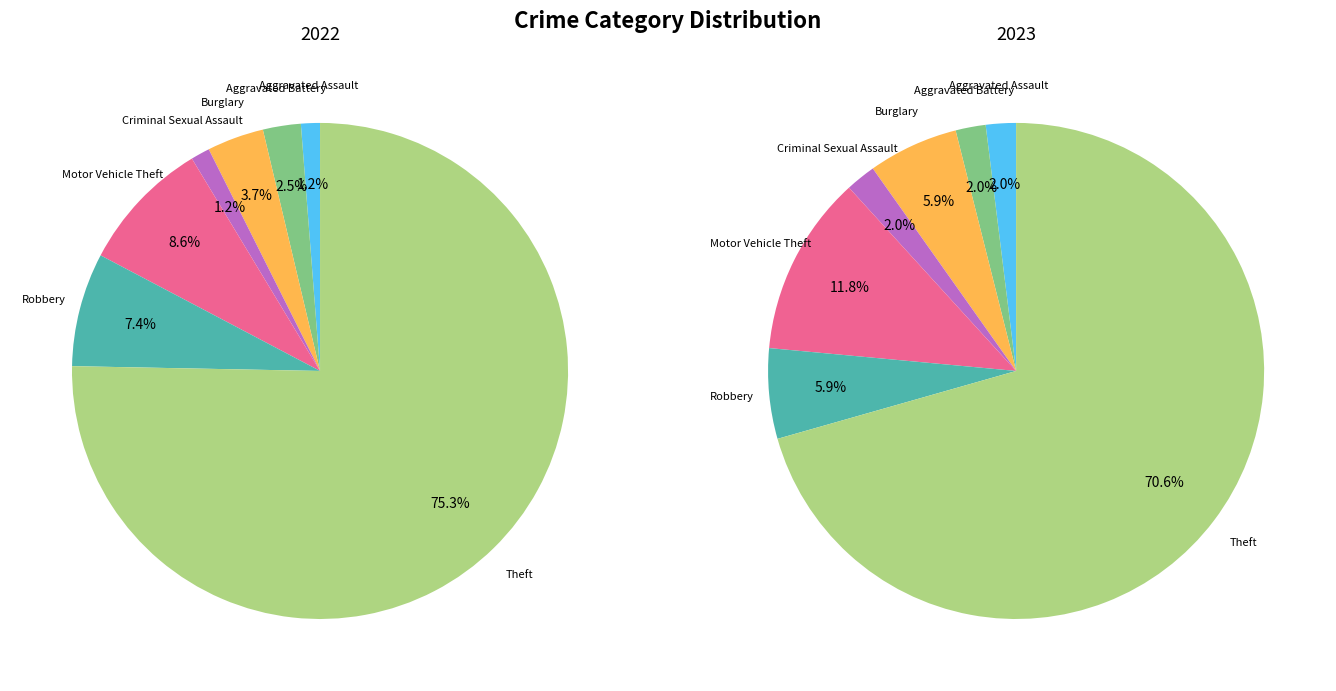

How many segments does this pie chart have?

7